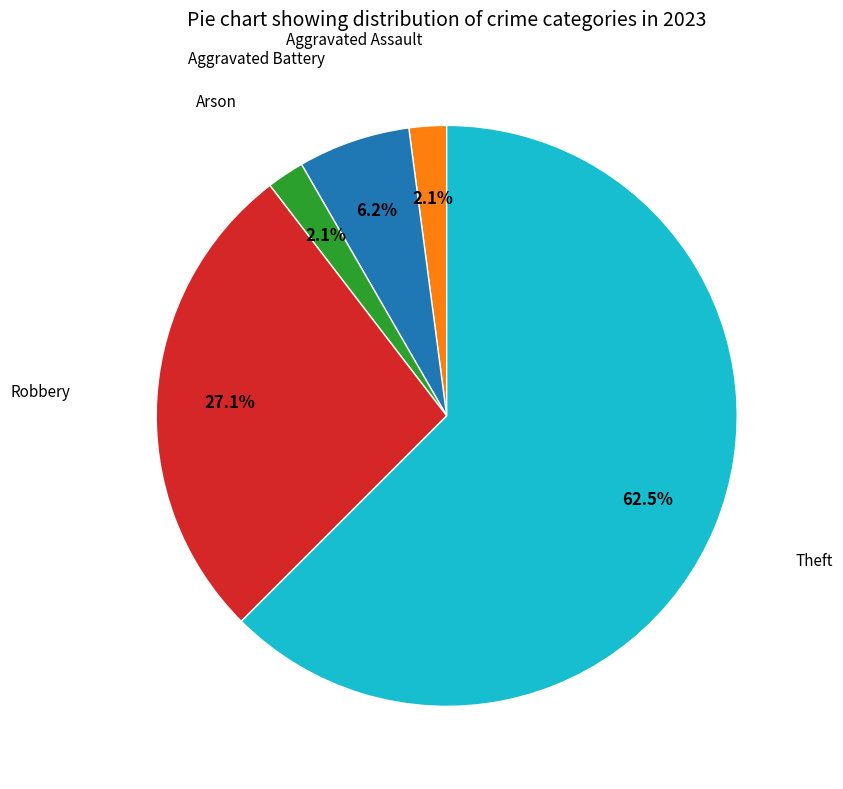

Is there any slice that represents more than half of the pie?

Yes